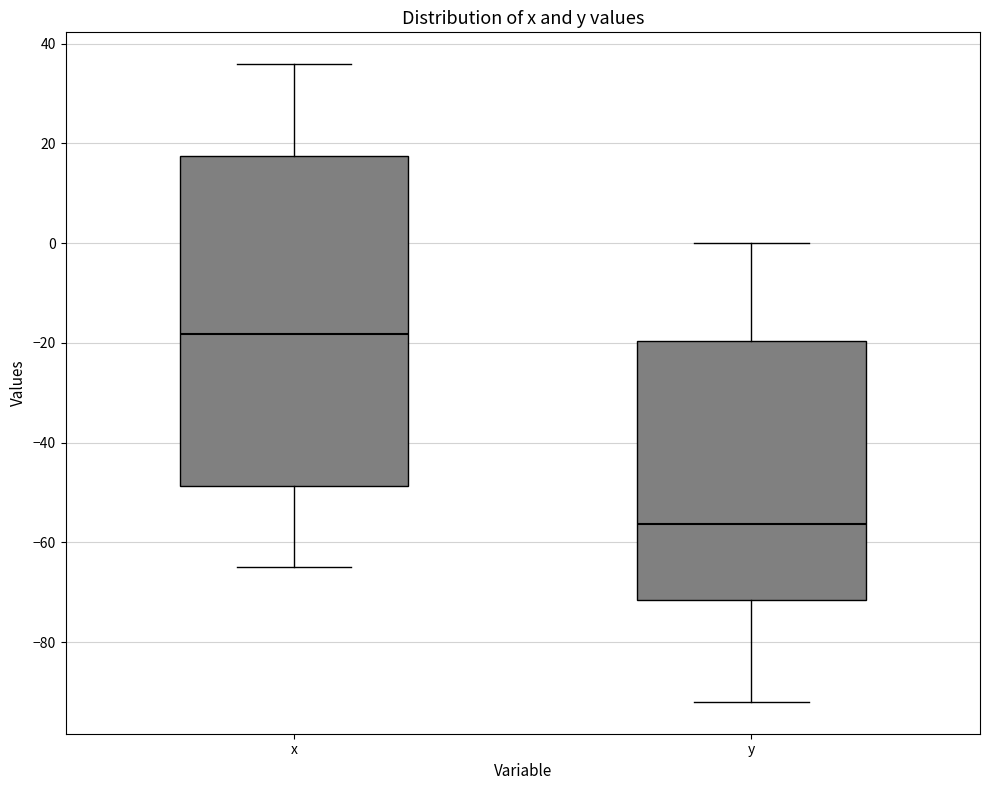

Reading left to right, read every box against the y-axis: the position of its median line, the range the box covers, and the ends of its whiskers. The values are not printed on the chart, so give them approximately, as read against the axis.

x: median -18, box -48 to 18, whiskers -64 to 36
y: median -56, box -72 to -20, whiskers -92 to 0